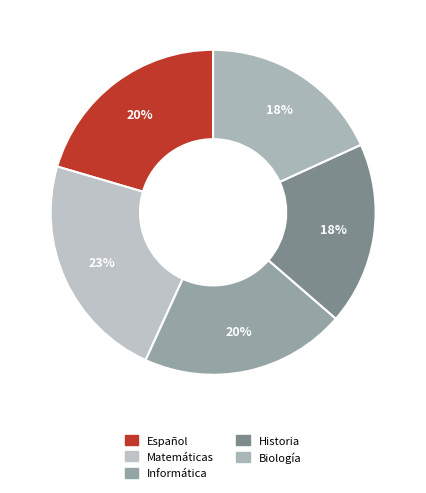

To the nearest percent, what is the combined percentage of Historia and Biología?

36%